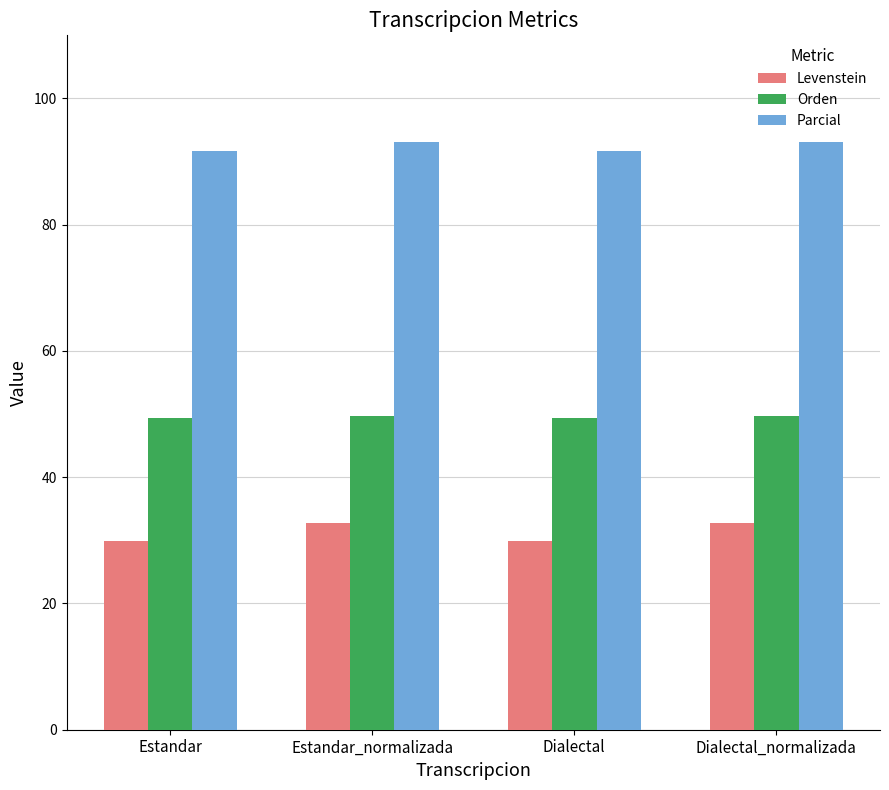

What is the minimum value shown in the chart?

29.8